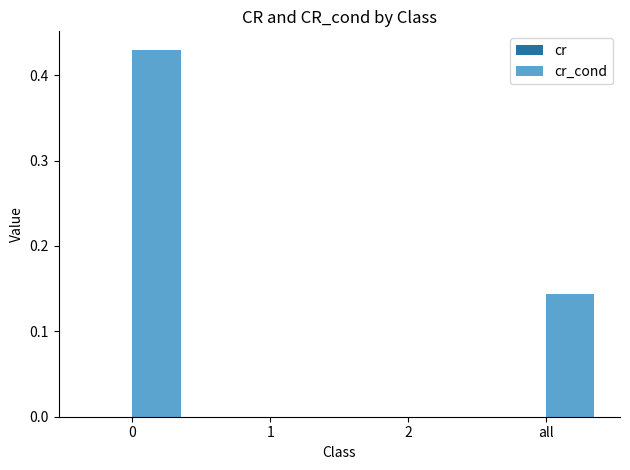

What is the maximum value shown in the chart?

0.4